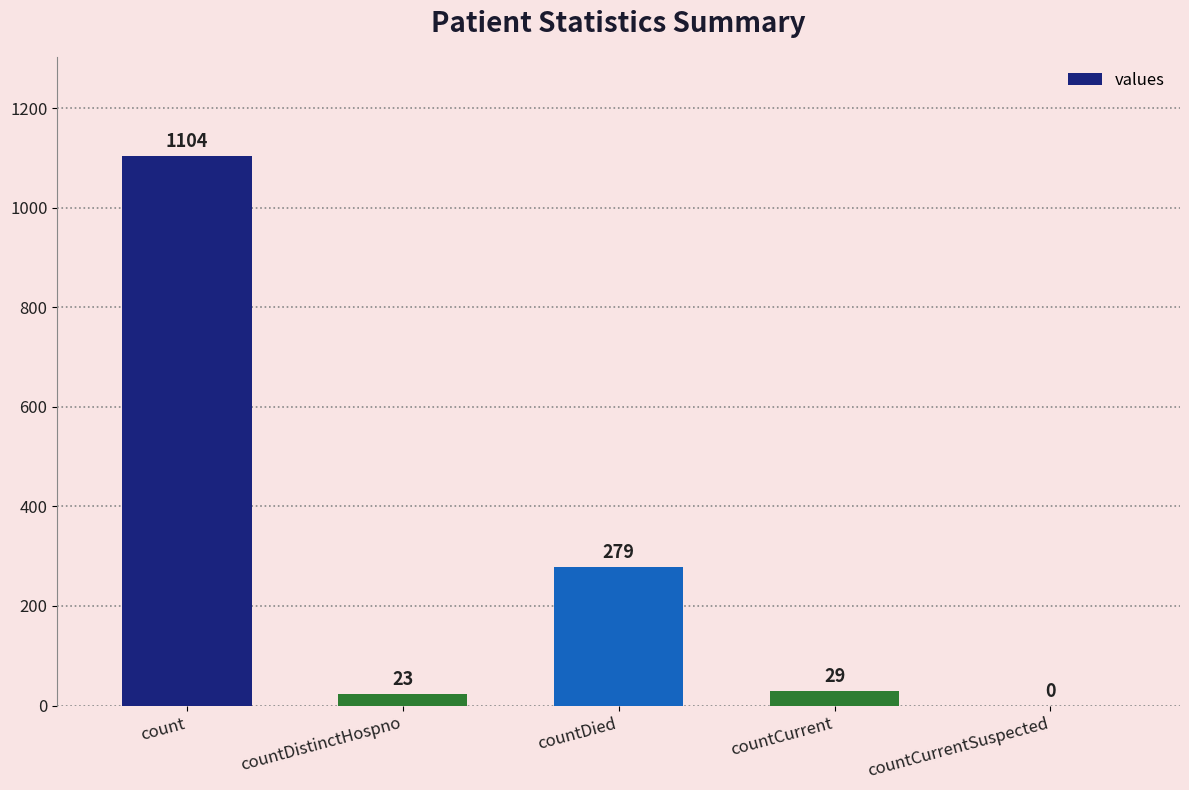

What is the change in value from countDistinctHospno to countCurrentSuspected?

-23